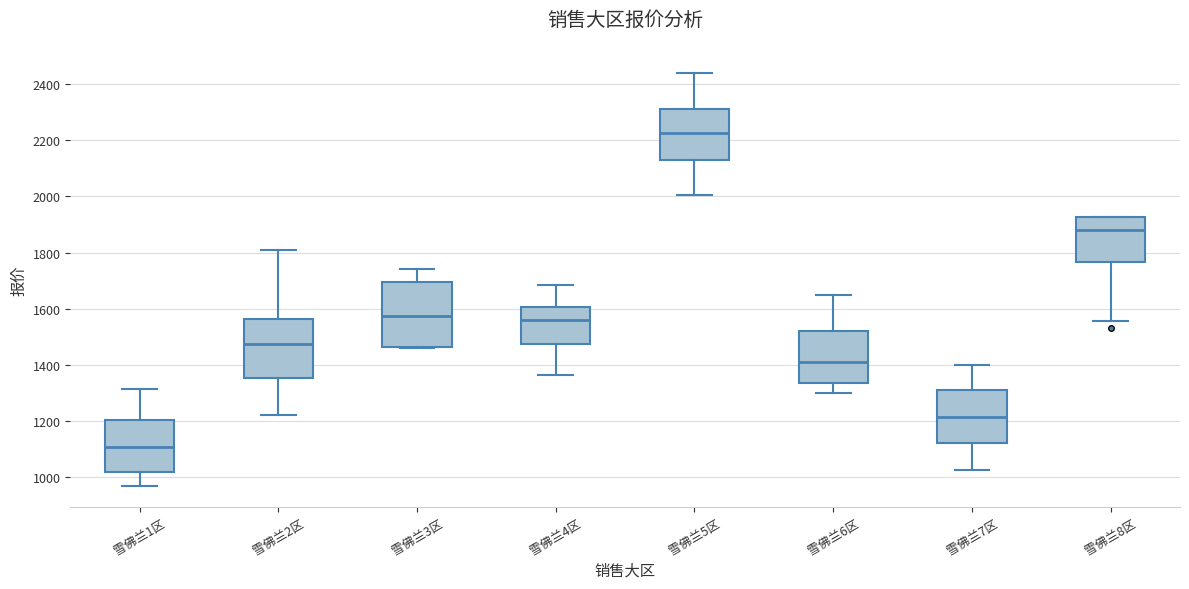

Which box's median line is the lowest?

雪佛兰1区